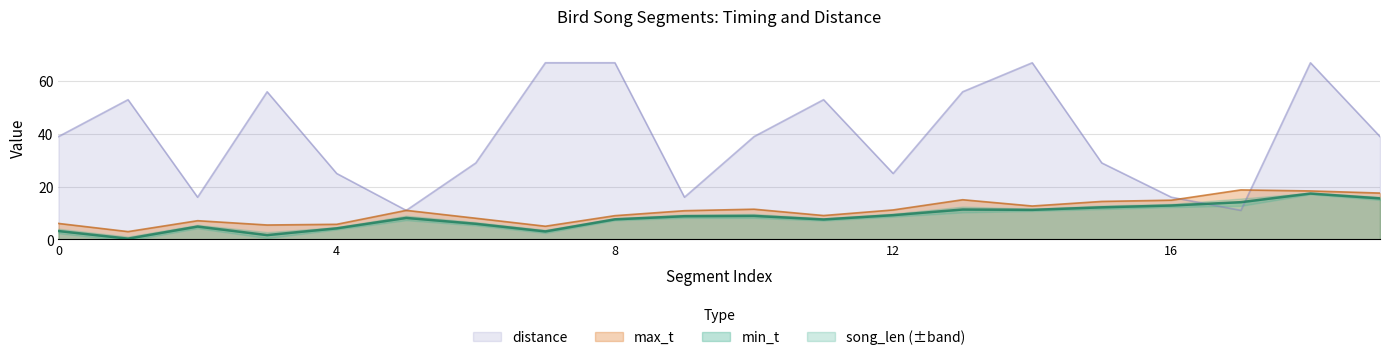

What is the minimum value shown in the chart?

0.3